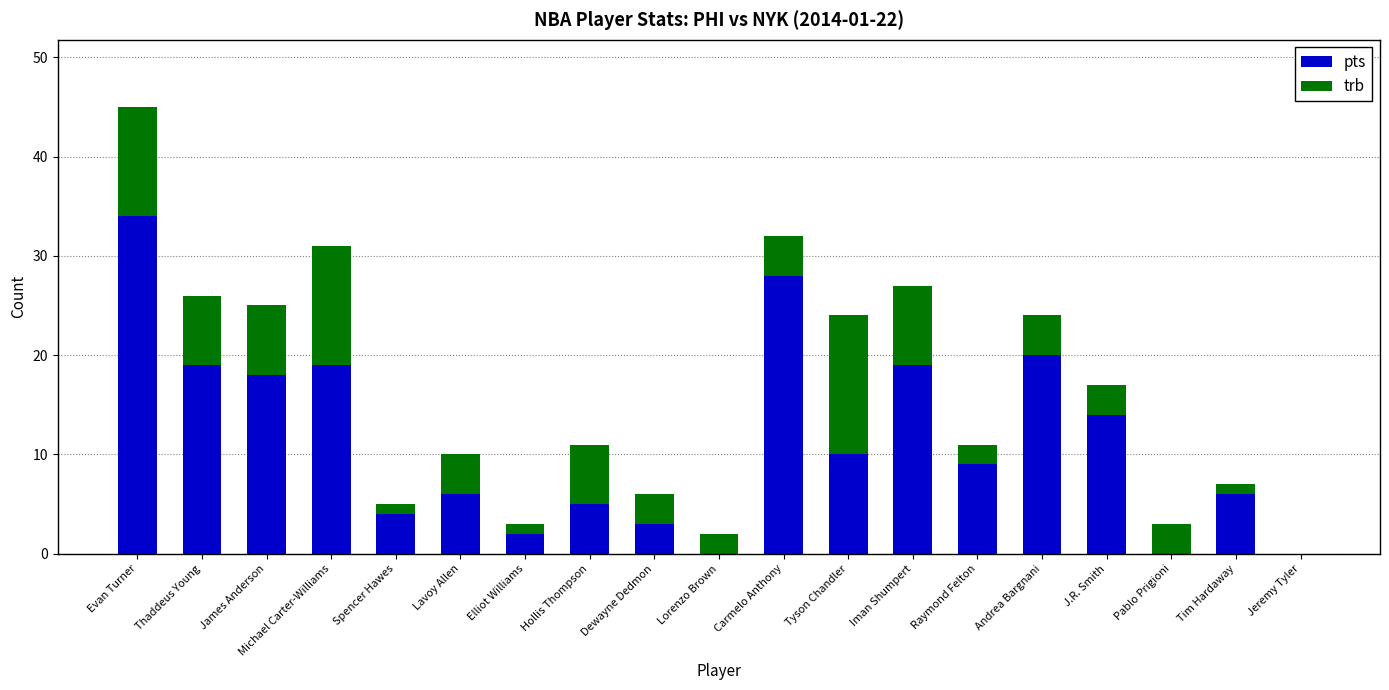

What is the average value of the pts series?

11